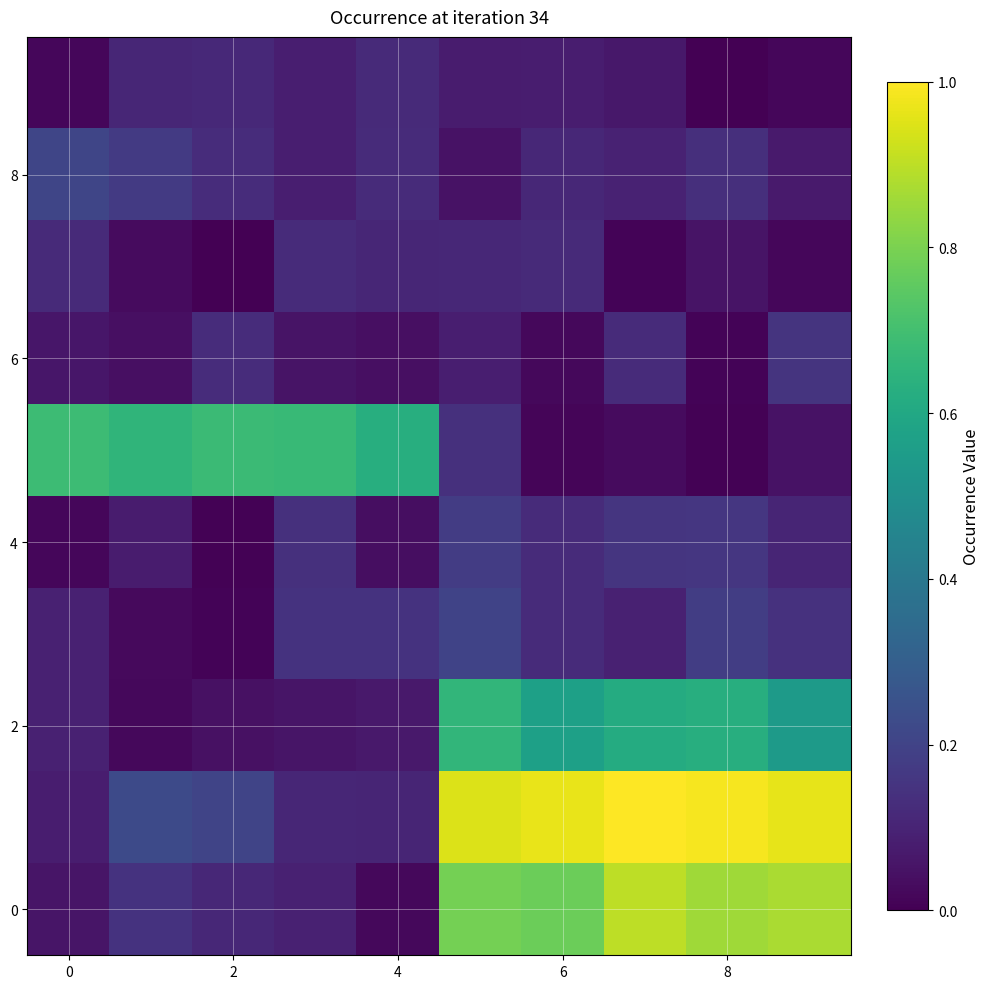

Count the number of categories in the chart.

10